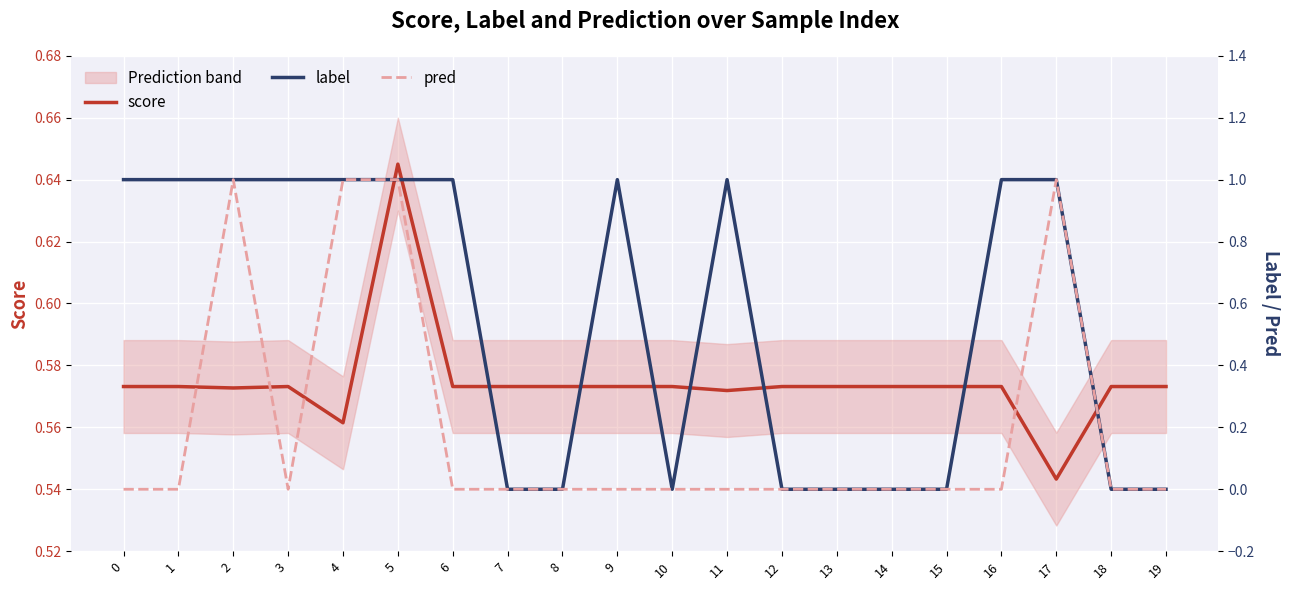

What is the spread (max minus min) of values at 13?

0.6